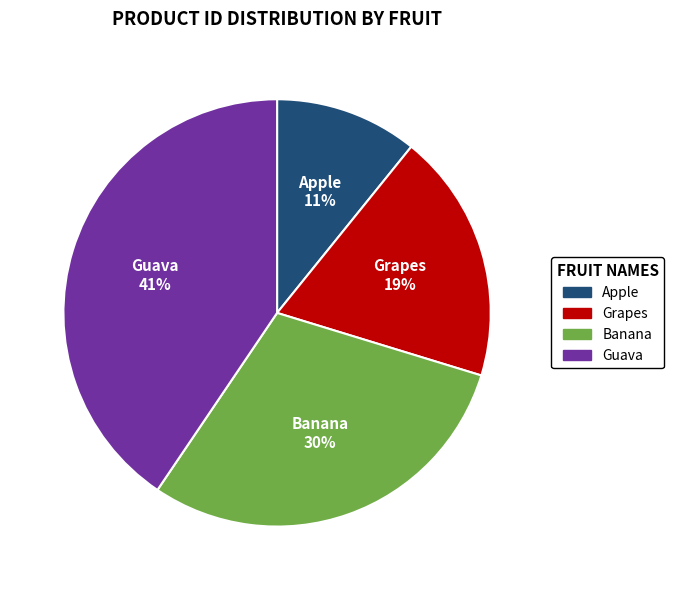

Does Banana account for over 50% of the chart?

No